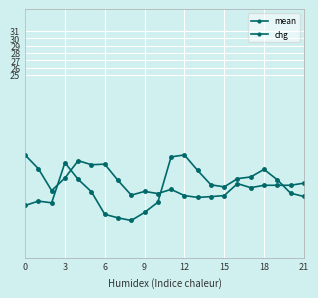

How many lines are shown in the chart?

2